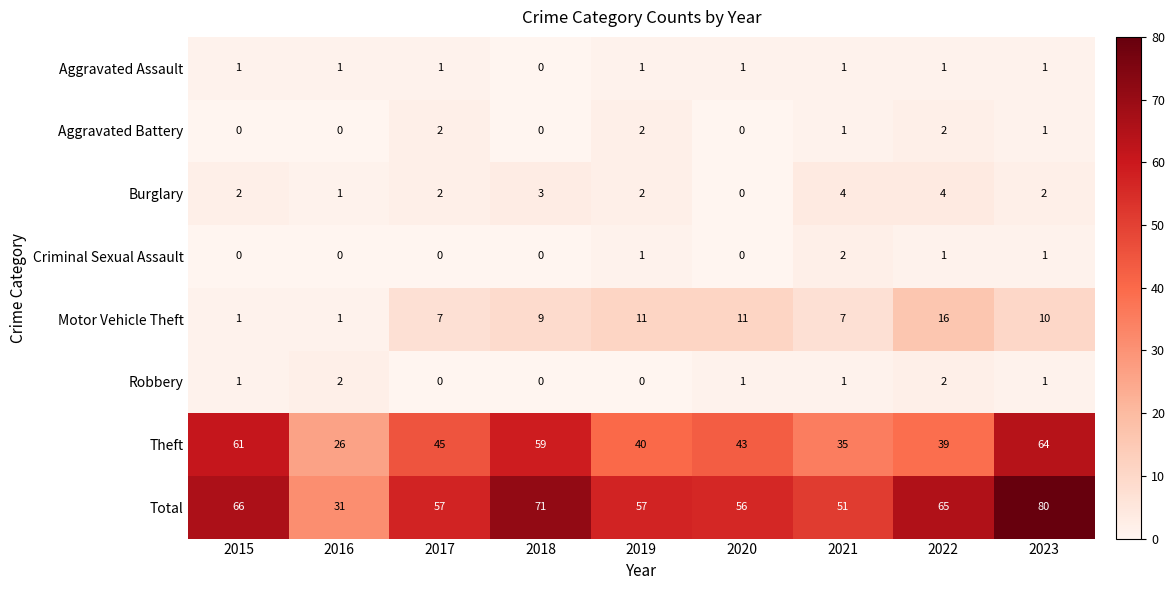

Which category has the lowest value in the Total series?

2016